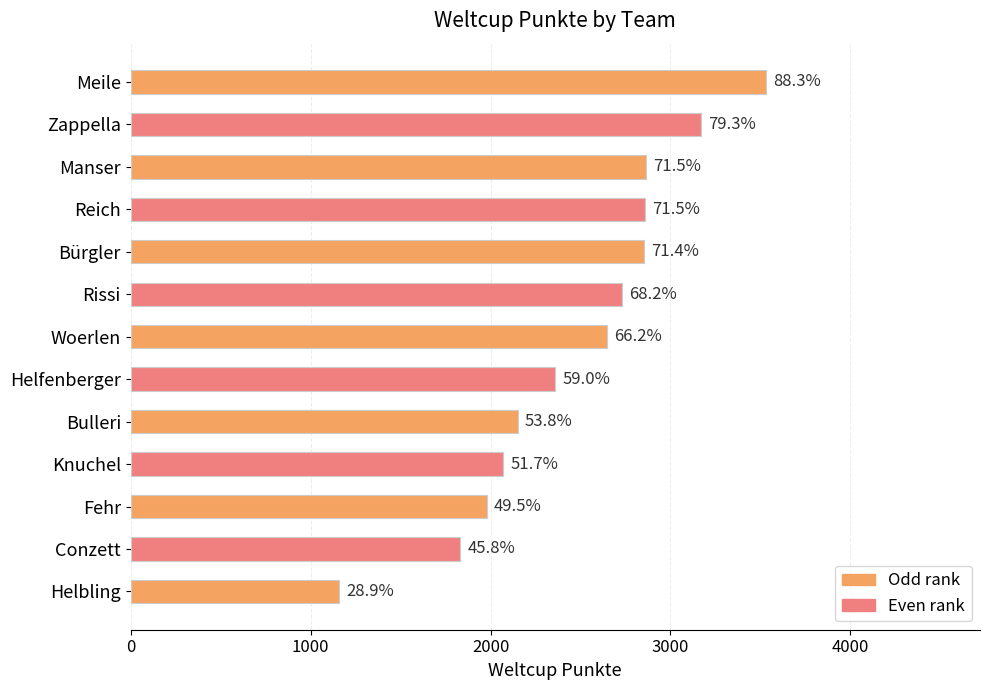

Are the bars horizontal?

Yes